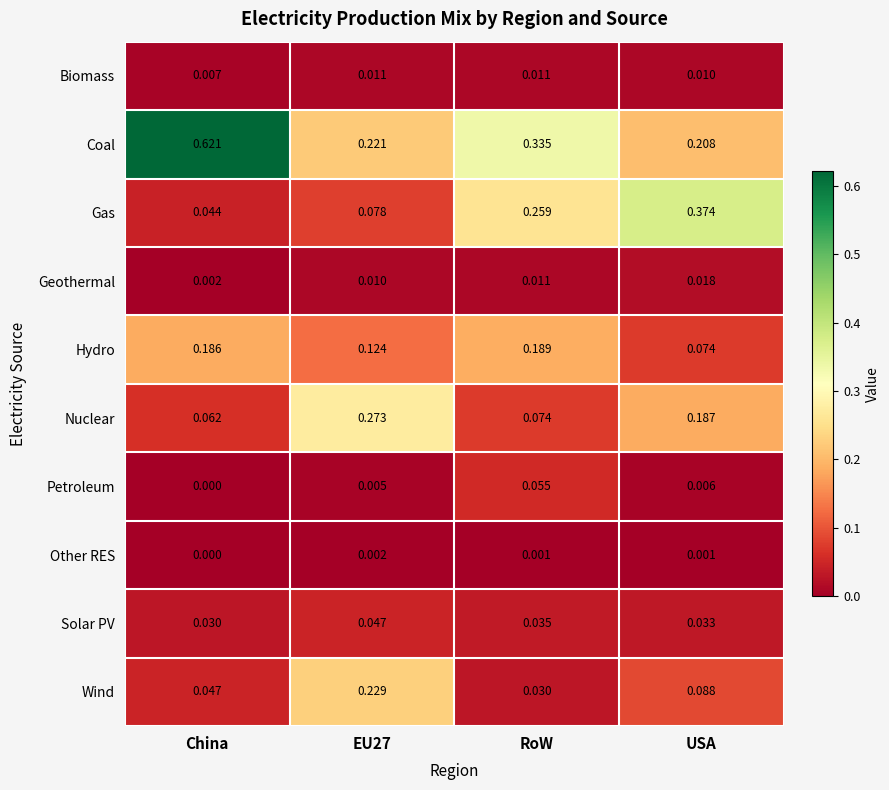

What is the total value across all series at RoW?

1.0